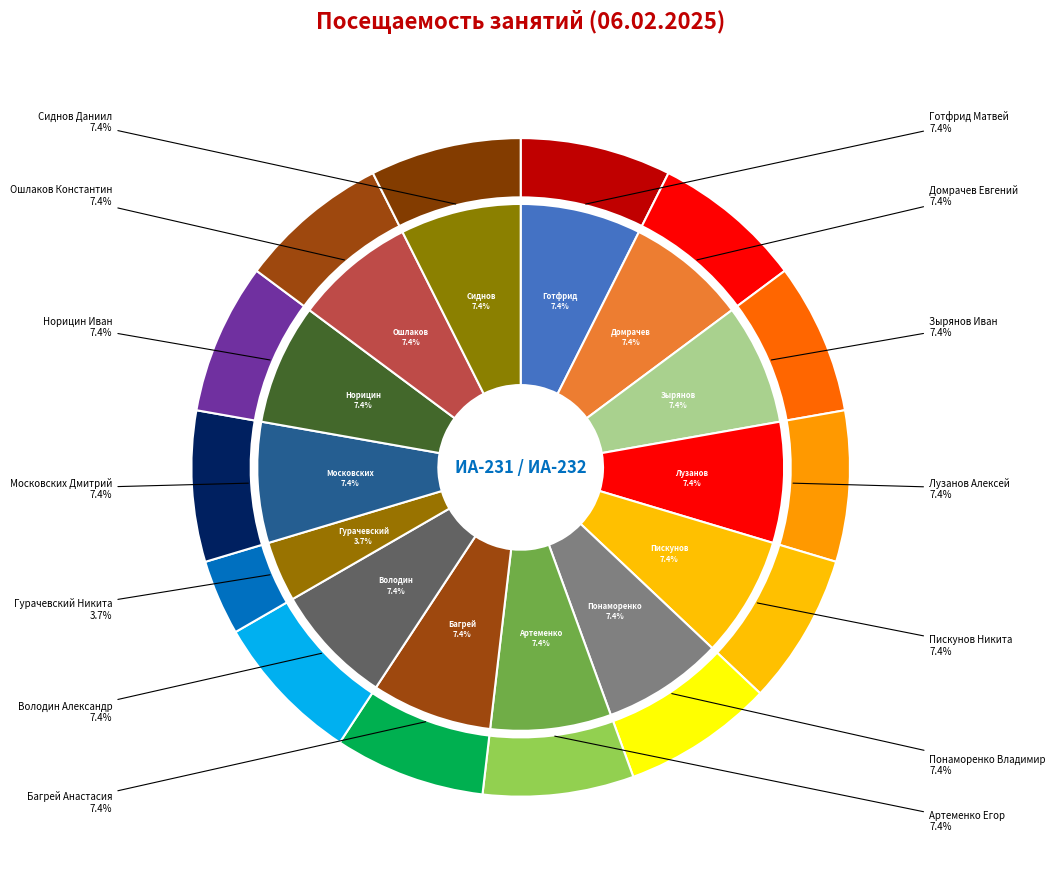

To the nearest percent, what is the average slice percentage?

7%